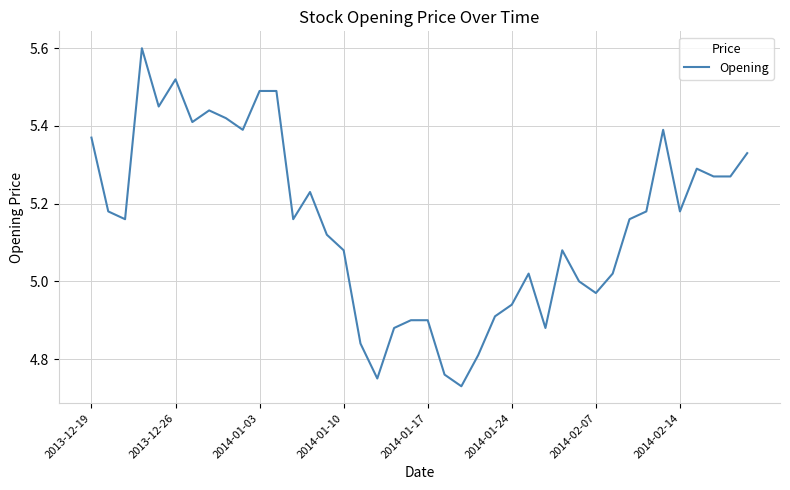

How many lines are shown in the chart?

1